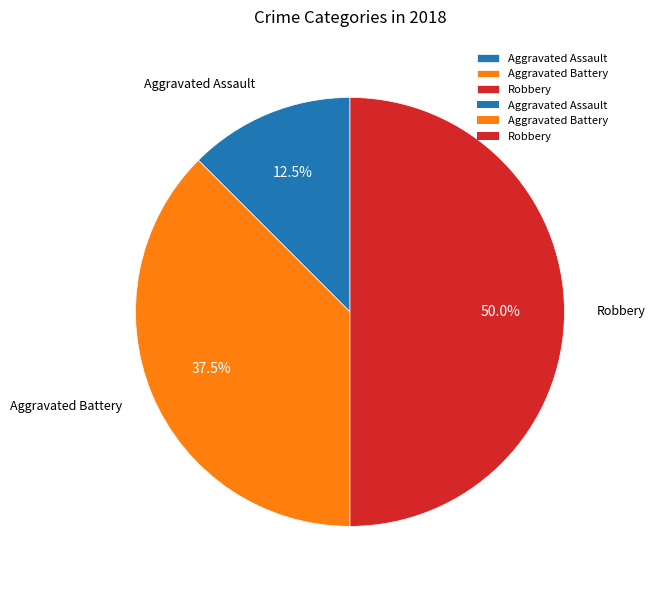

What percentage do Aggravated Assault and Aggravated Battery together represent?

50.0%